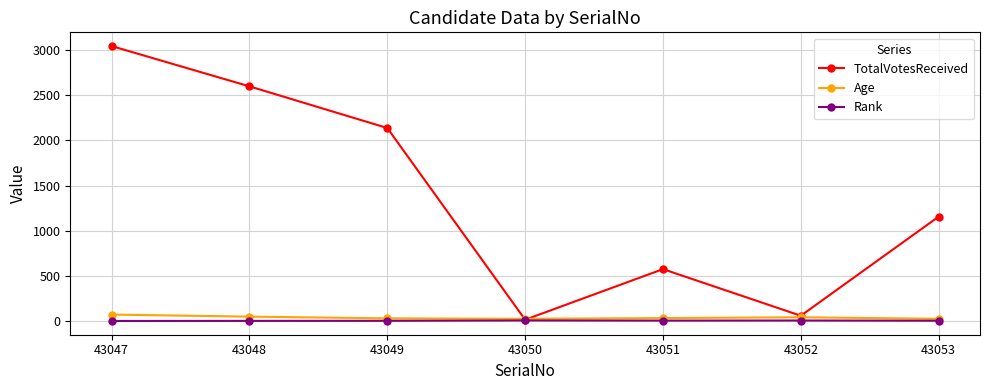

Which series has the largest range (max minus min)?

TotalVotesReceived